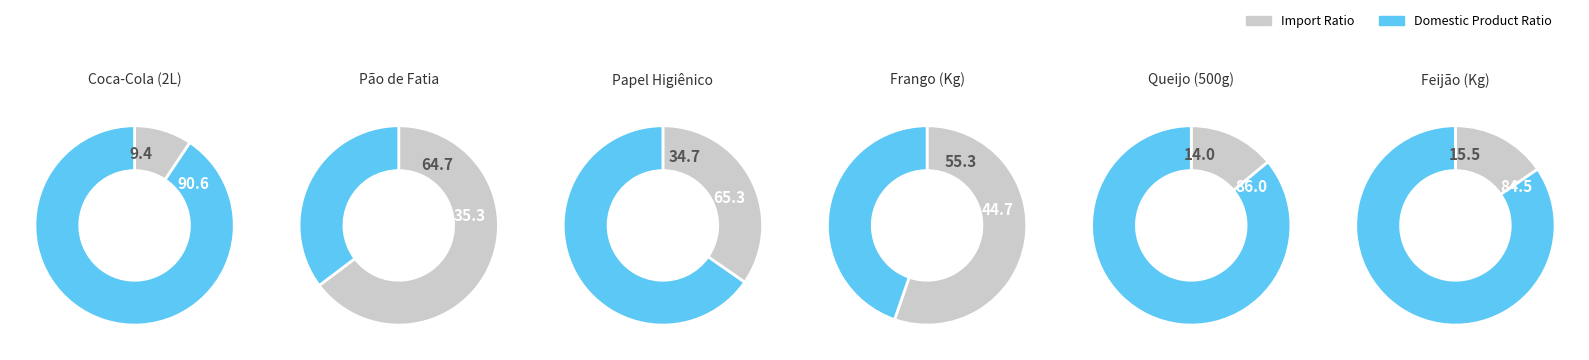

What portion of the pie excludes Feijão (Kg)?

87.7%